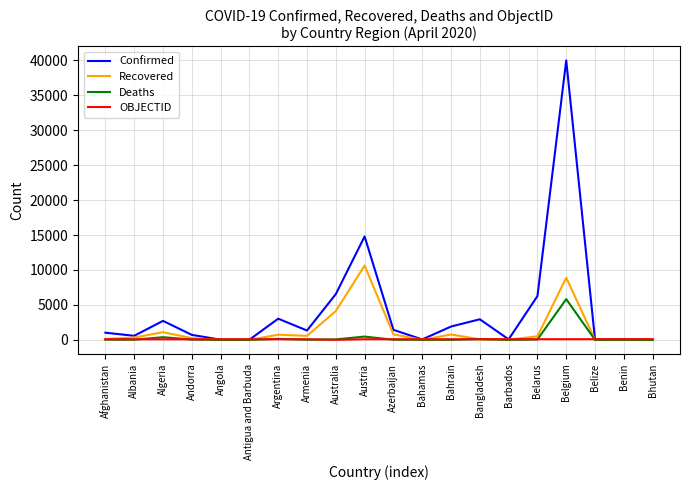

Between Andorra and Austria, which series saw the biggest shift?

Confirmed